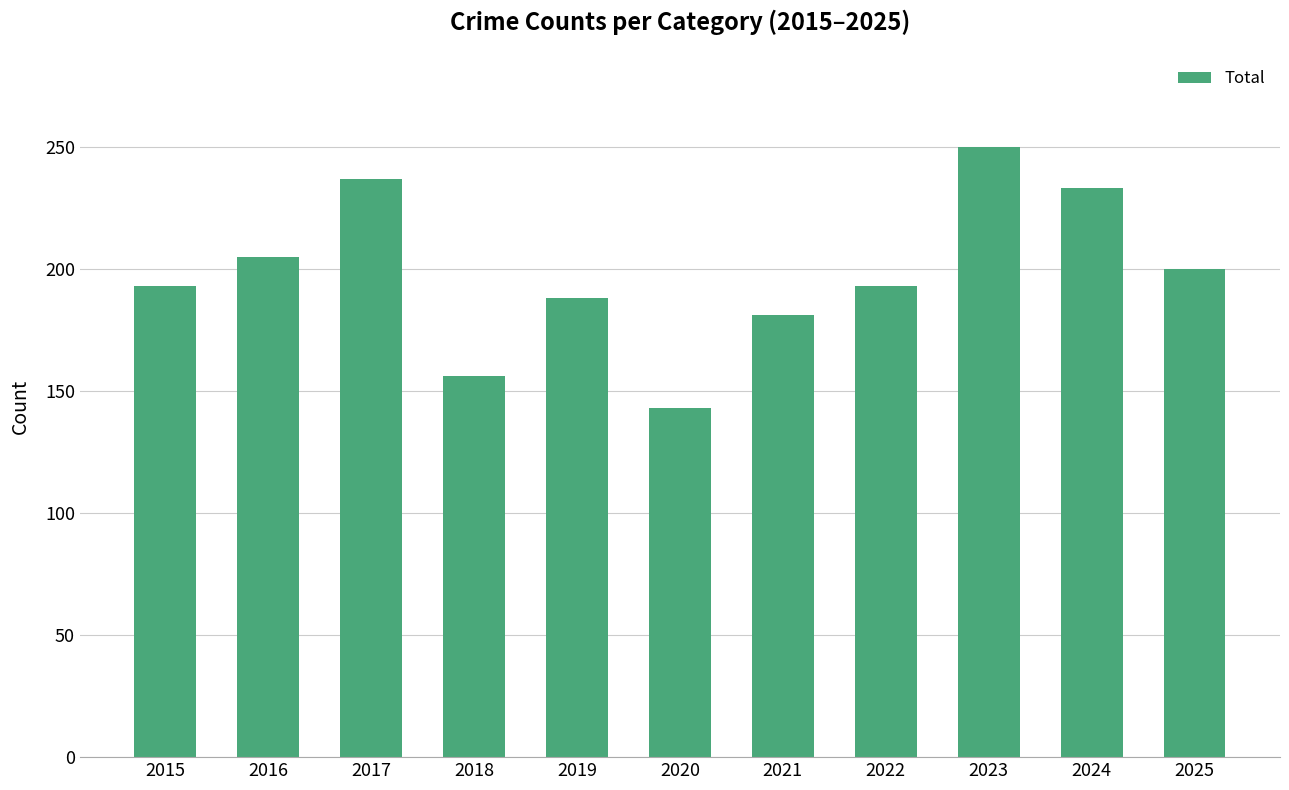

The chart shows a value of 55 at 2015. True or false?

False